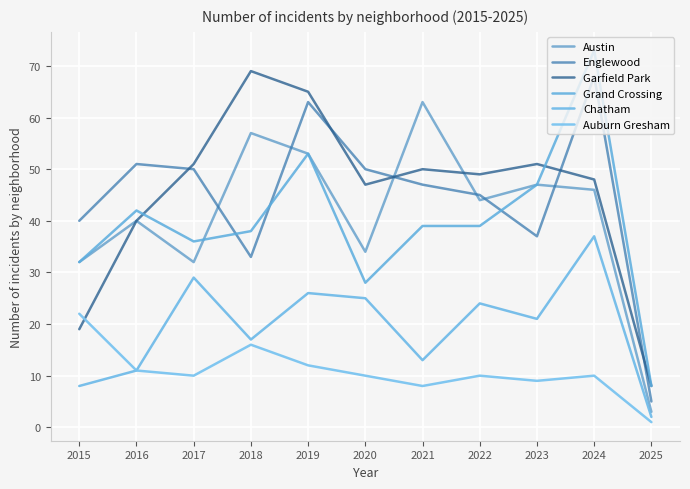

Does the chart have visible grid lines?

Yes